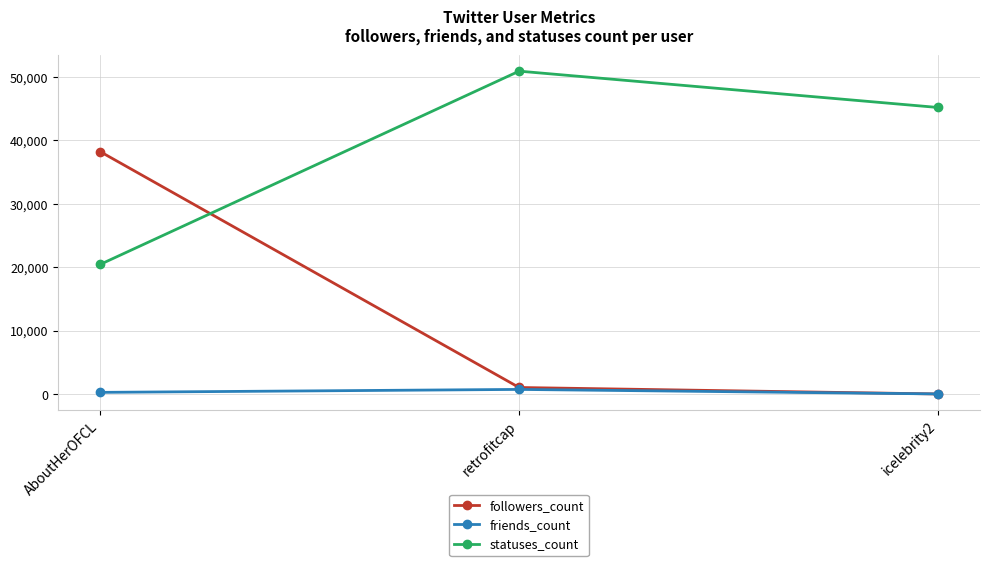

What is the highest value of the followers_count series?

38208